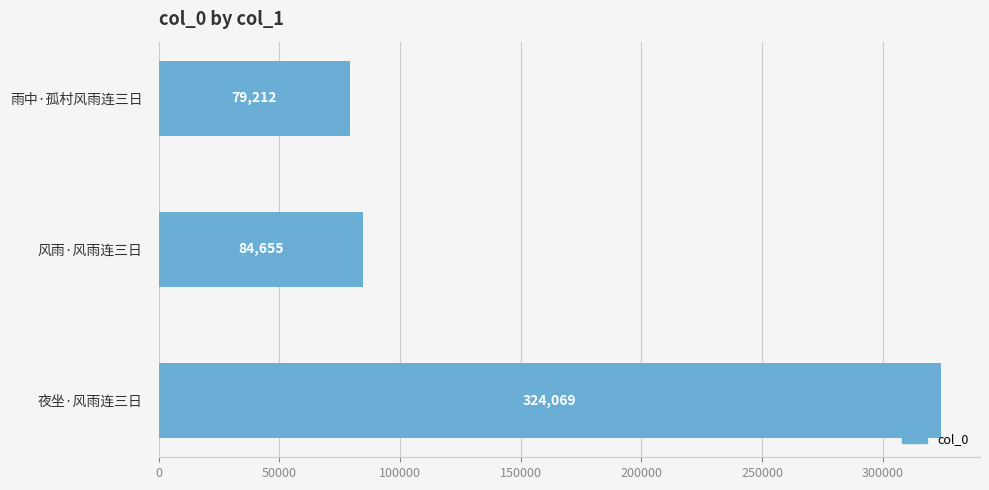

What is the change in value from 风雨·风雨连三日 to 夜坐·风雨连三日?

+239414